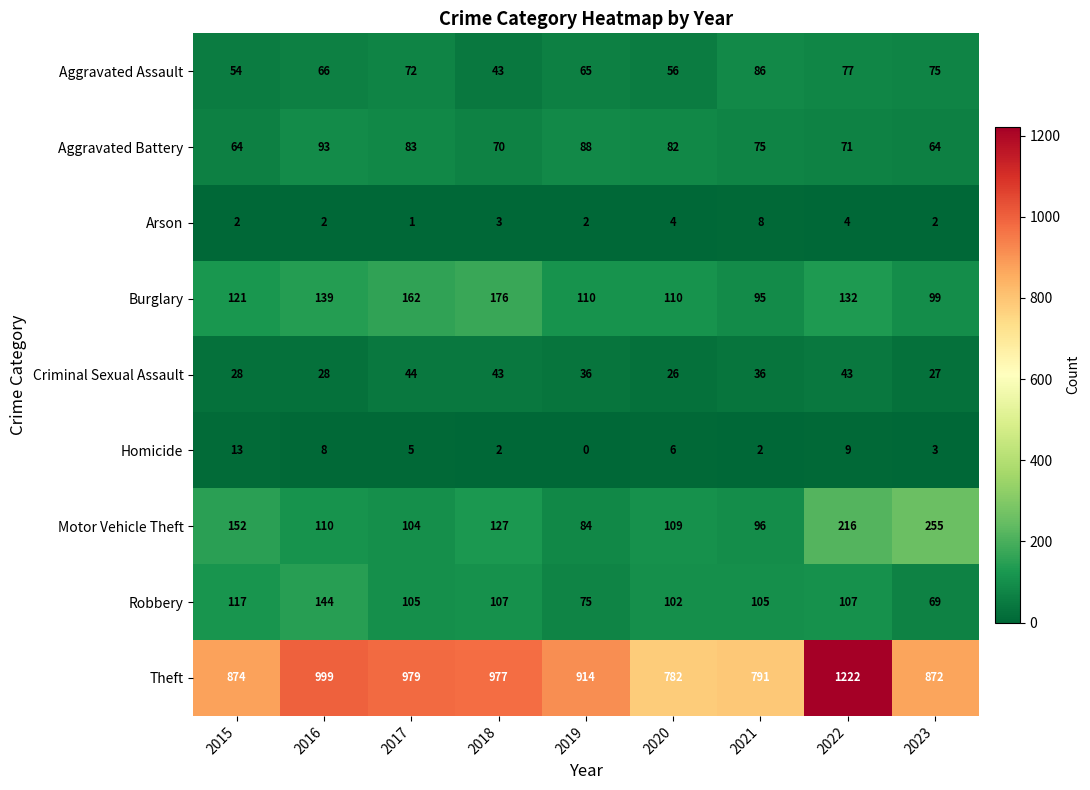

Which category has the highest value across all series?

2022